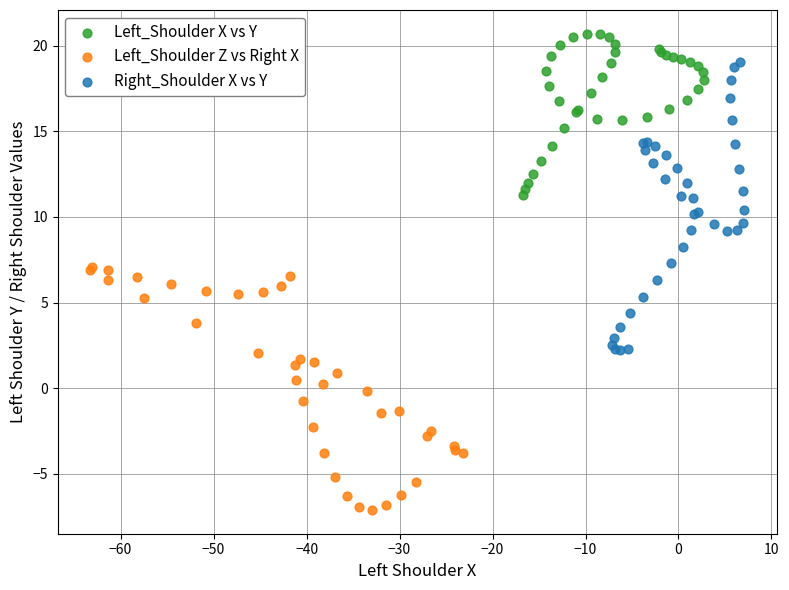

Which series reaches the minimum Y coordinate?

Left_Shoulder Z vs Right X